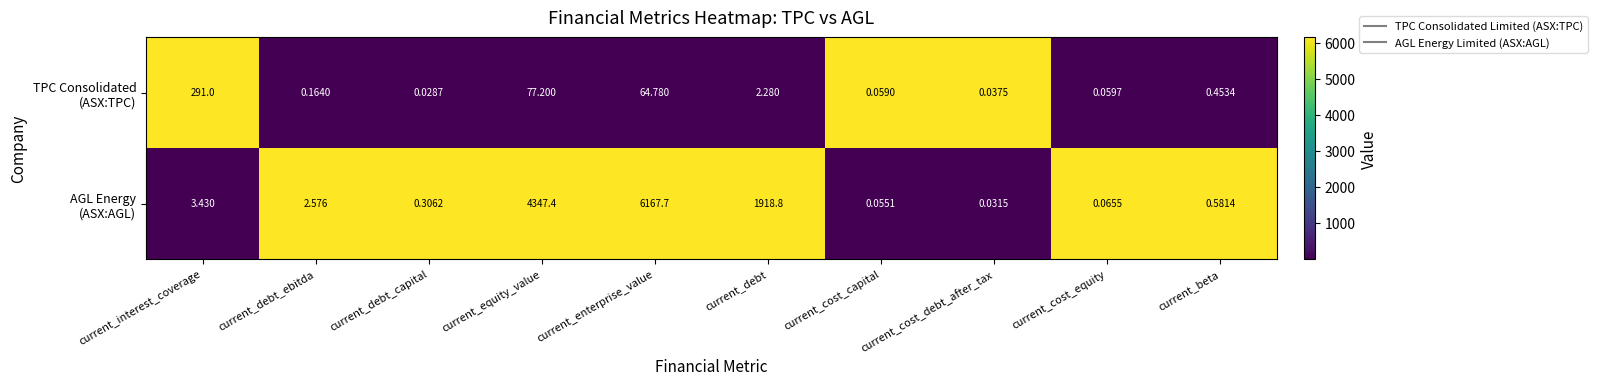

What is the greatest value displayed?

6167.7